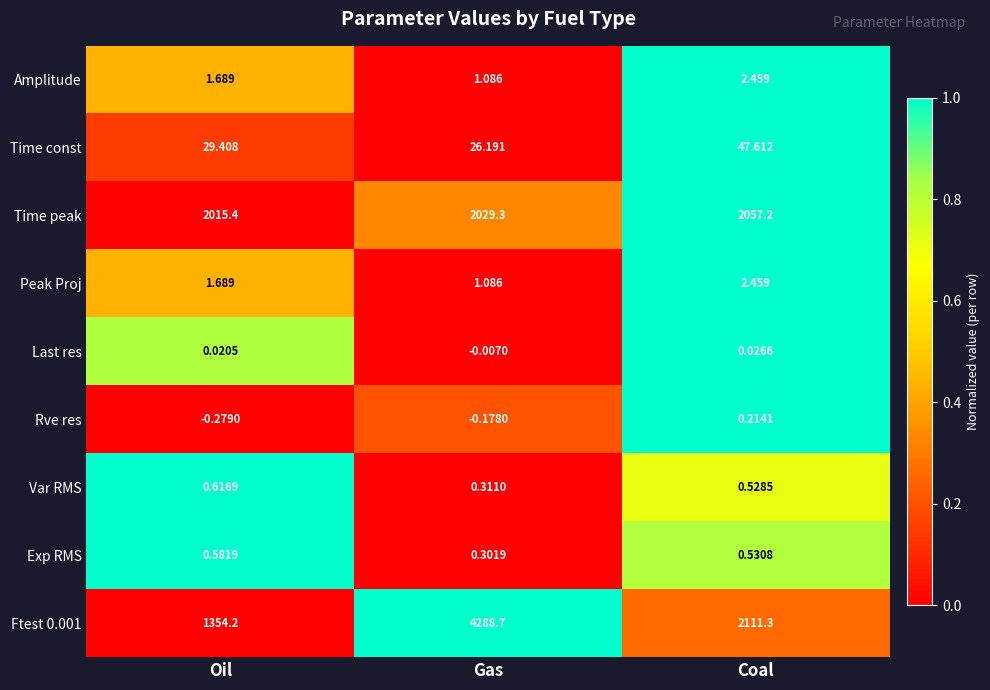

At which category is the sum across all series the highest?

Gas